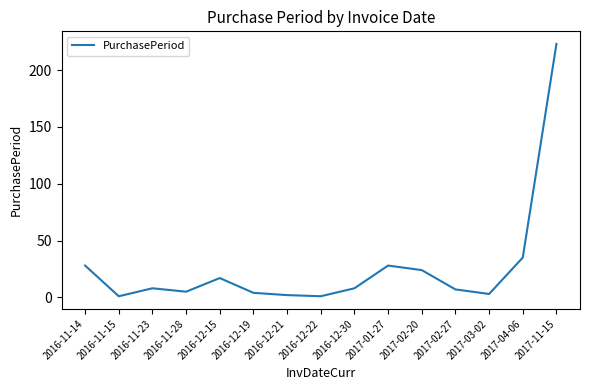

How many interior local peaks (higher than both neighbors) does the data have?

3